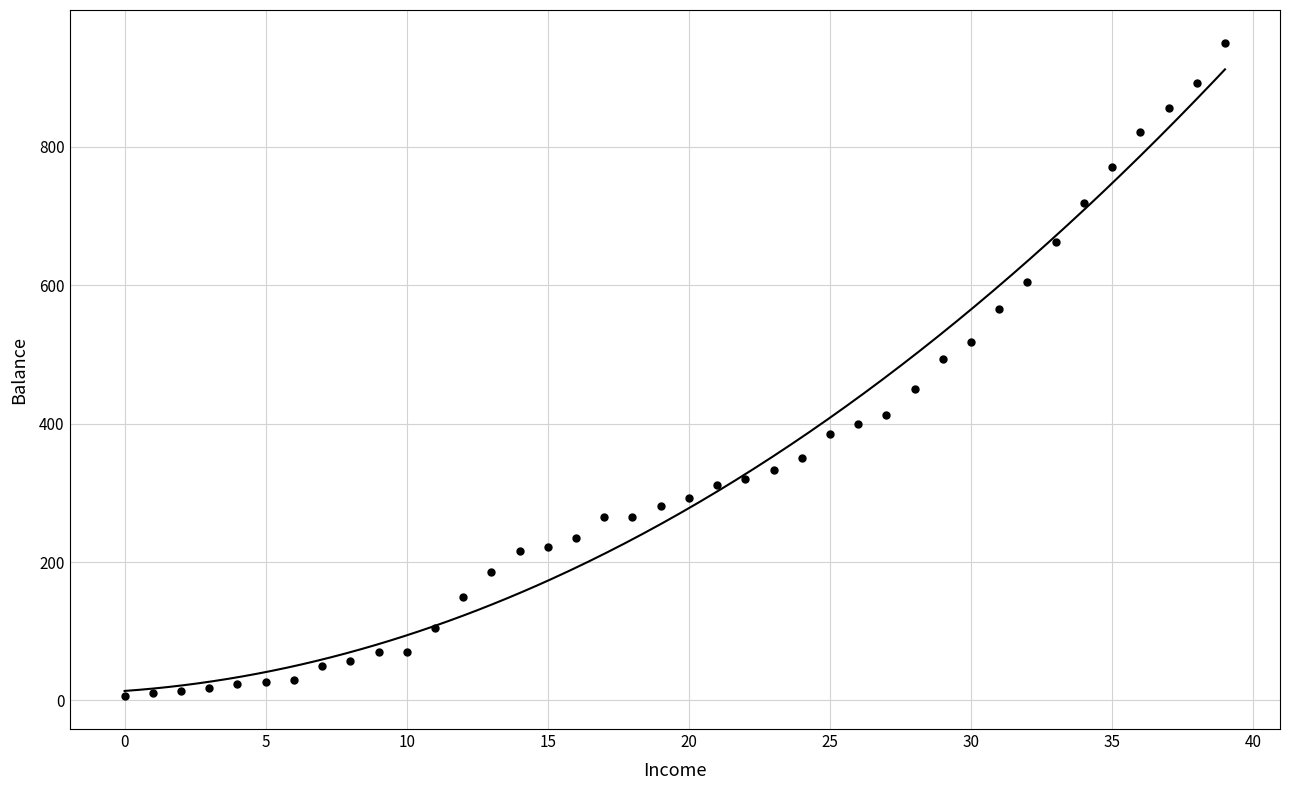

What is the range of Y values (max minus min)?

944